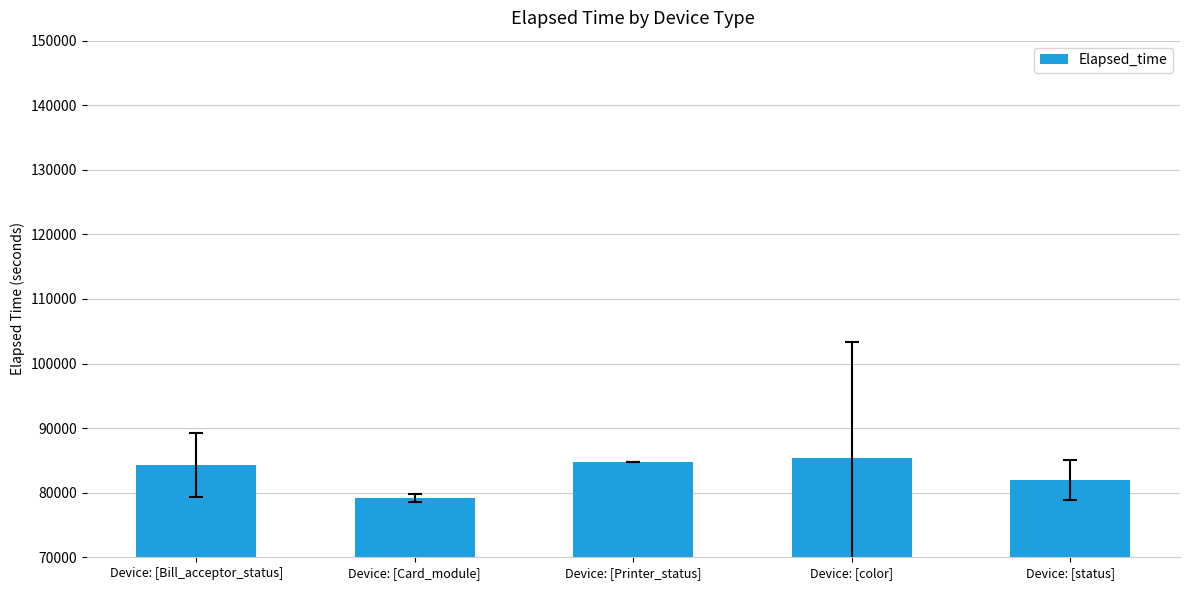

What is the sum of all values?

415786.7